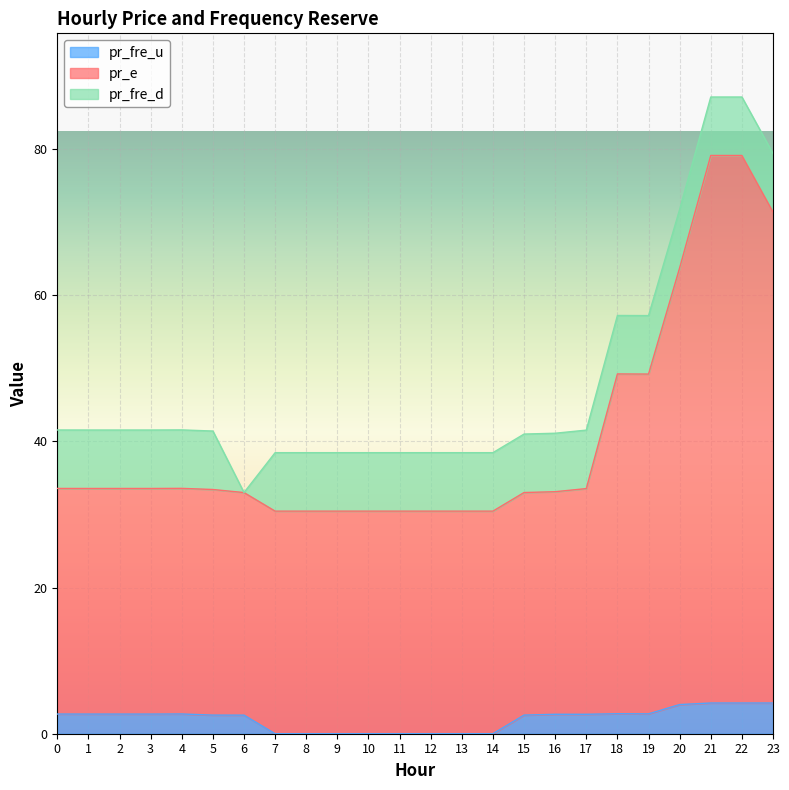

What is the average value of the pr_e series?

40.4